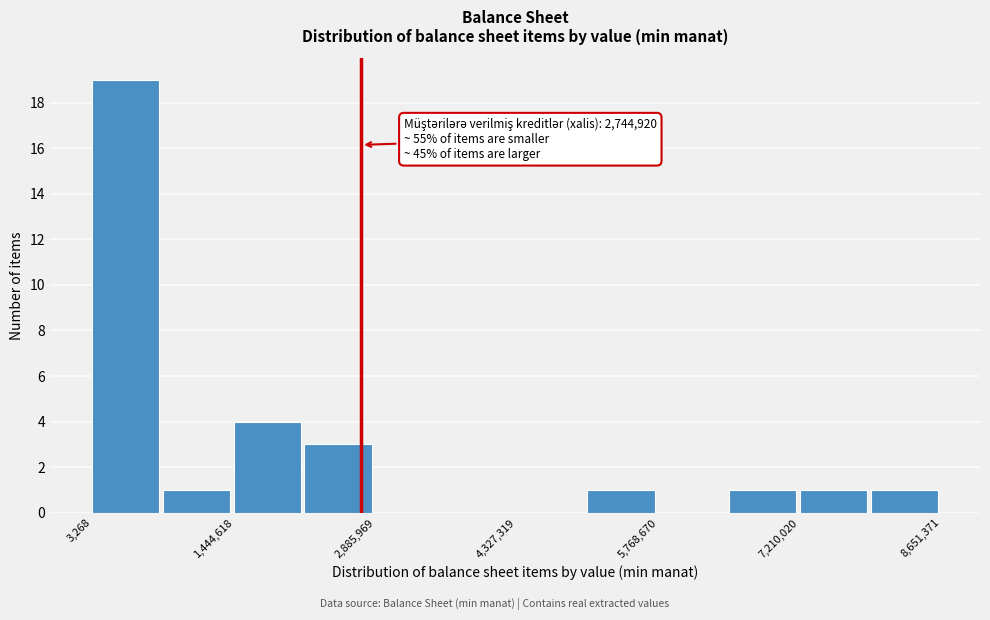

Around what value on the x-axis is the tallest bar? Give the approximate position of its centre, as read against the axis.

400000